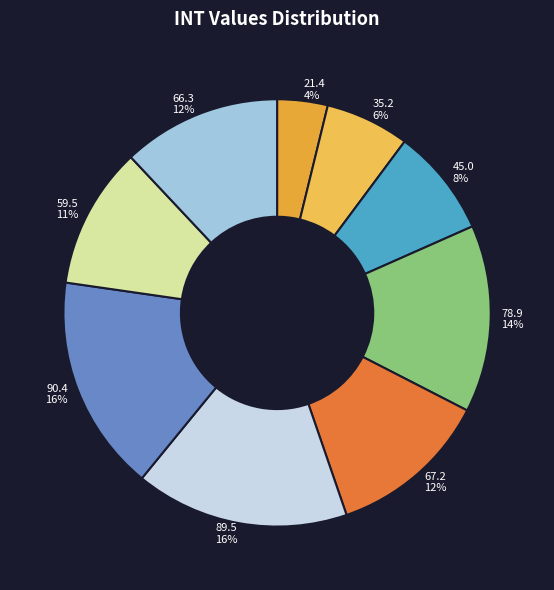

Count the number of slices in the pie.

9